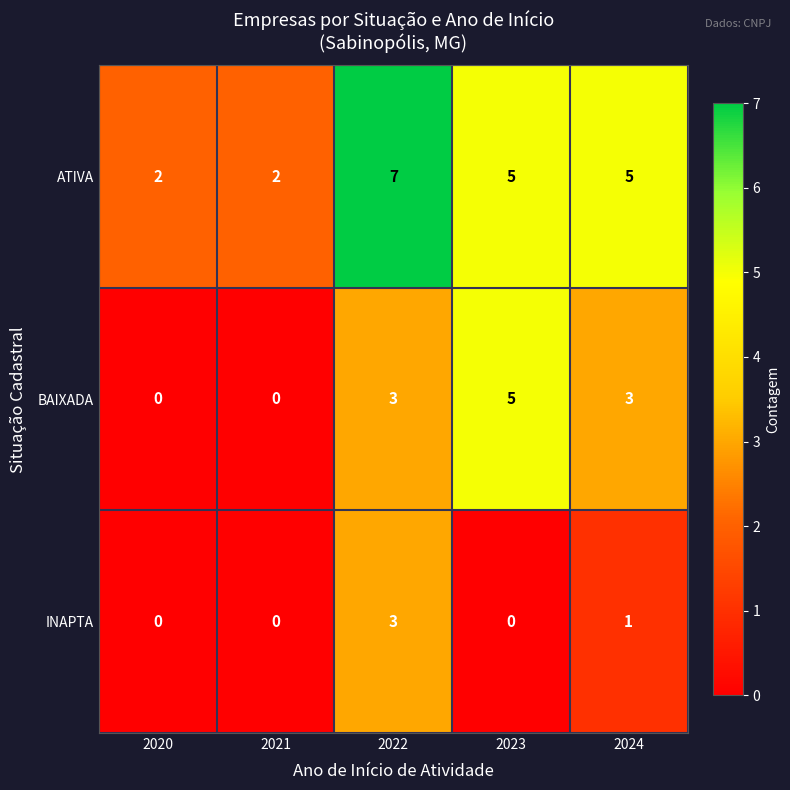

At how many categories does at least one series exceed 3?

3